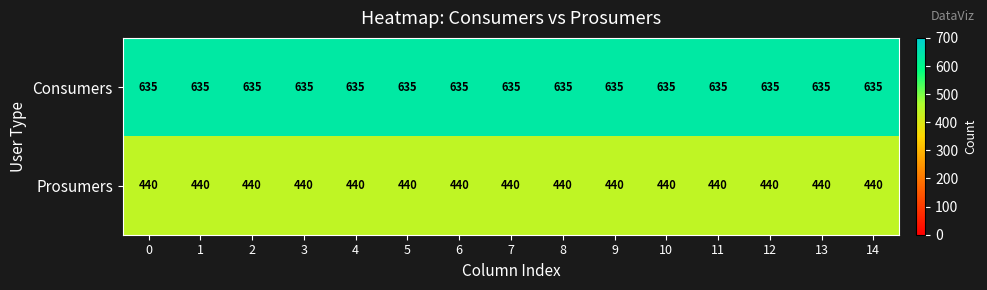

Rank the series by their maximum value, from highest to lowest.

Consumers, Prosumers